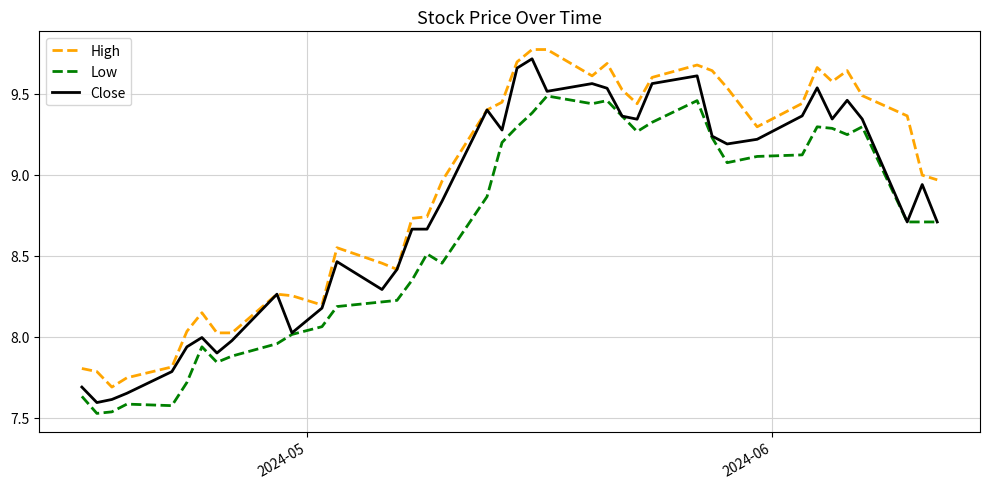

True or false: High and Low intersect in this chart.

False